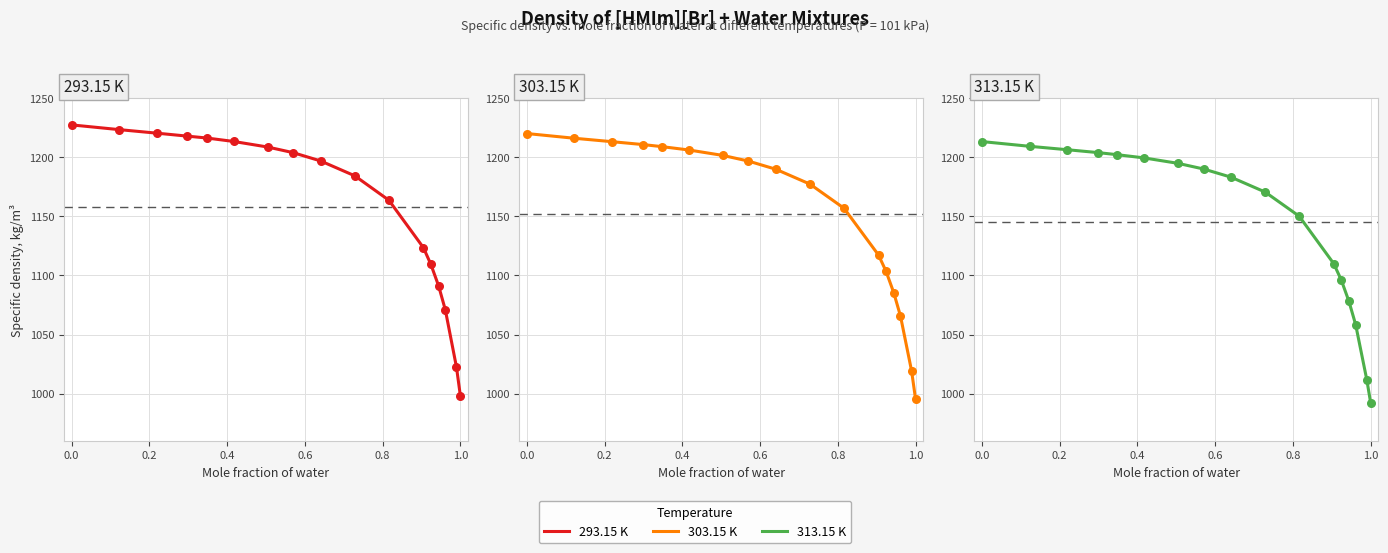

Which series has the largest total across all categories?

293.15 K